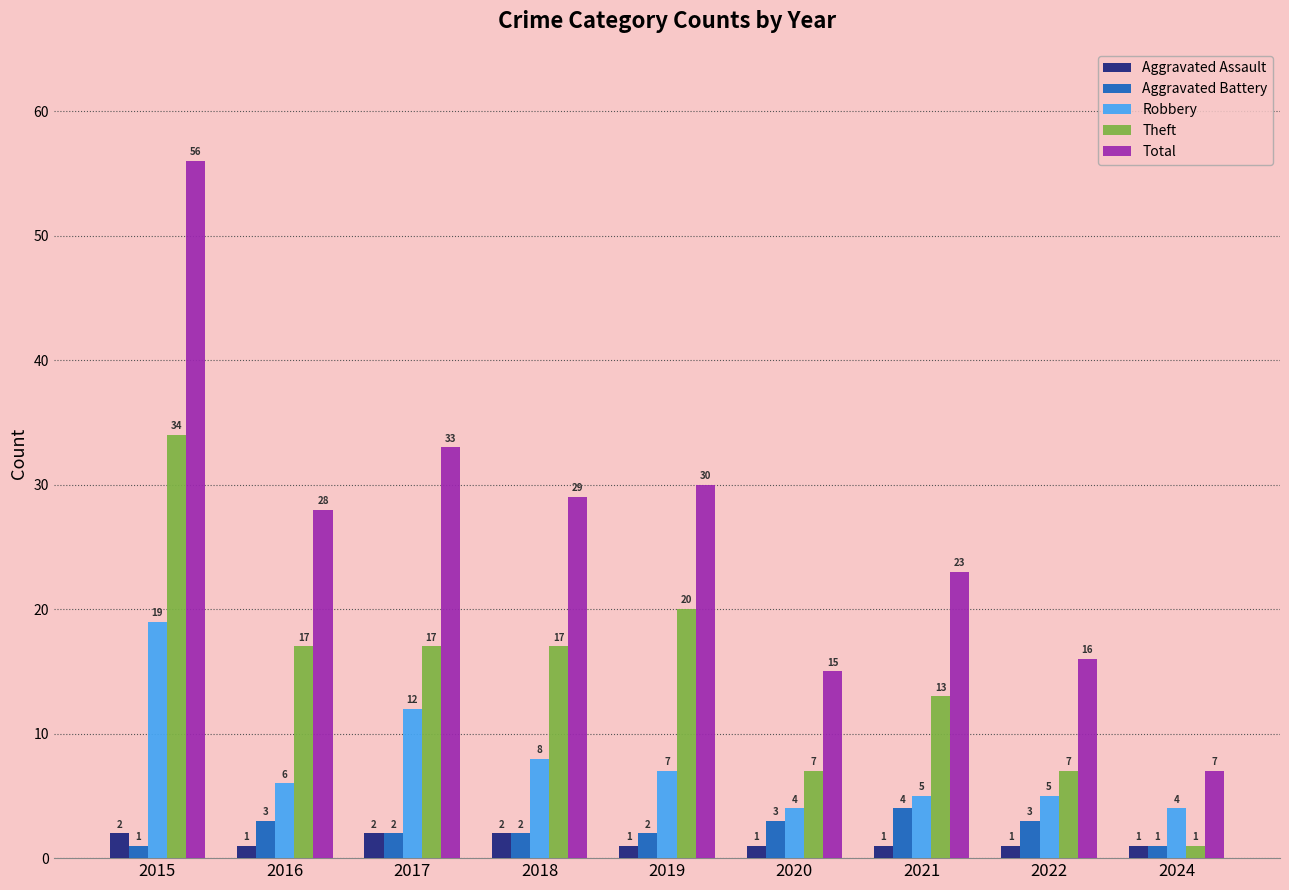

Count the Aggravated Battery values in the range 2 to 3.

6